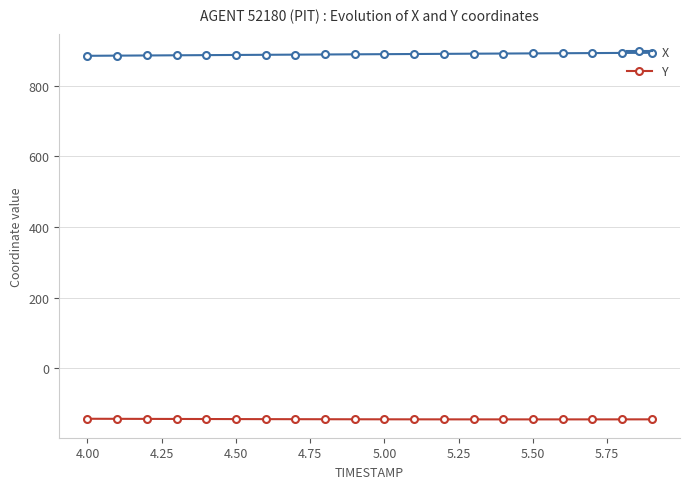

Which series has the largest total across all categories?

X